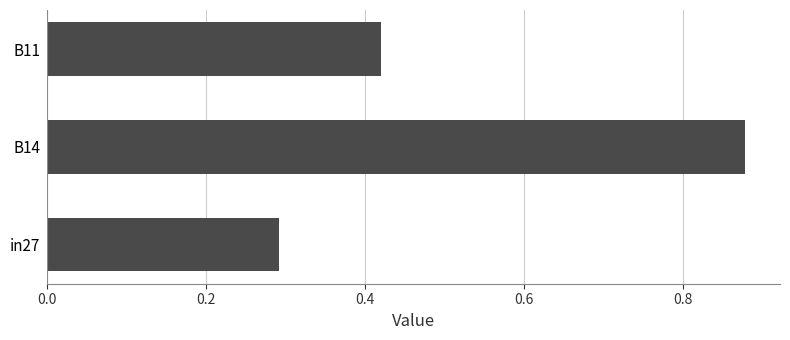

Which category has the highest value across all series?

B14